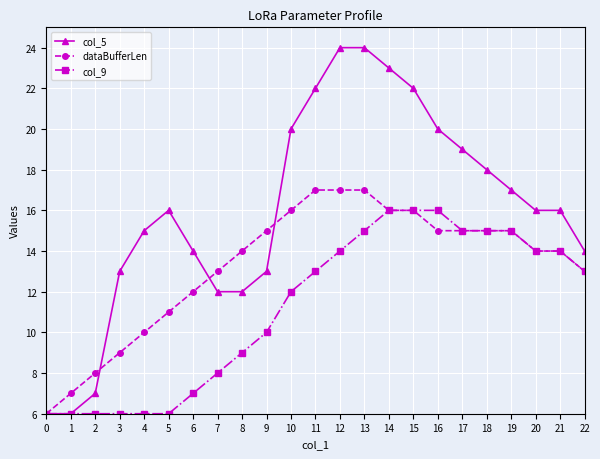

Where is the first local maximum for col_5?

5